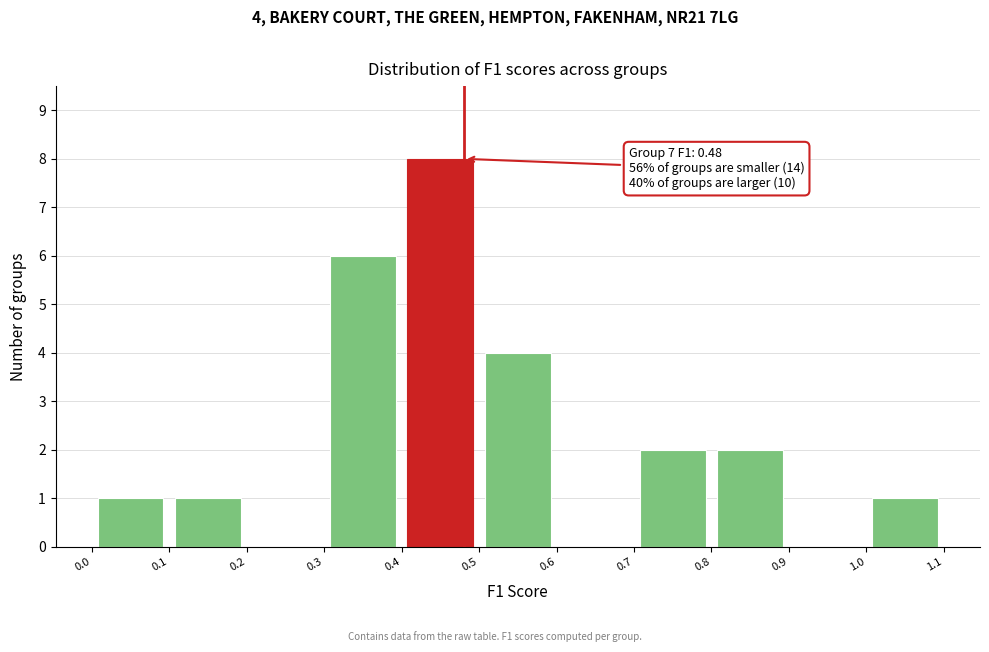

Which range on the x-axis has the tallest bar?

0.4 to 0.5